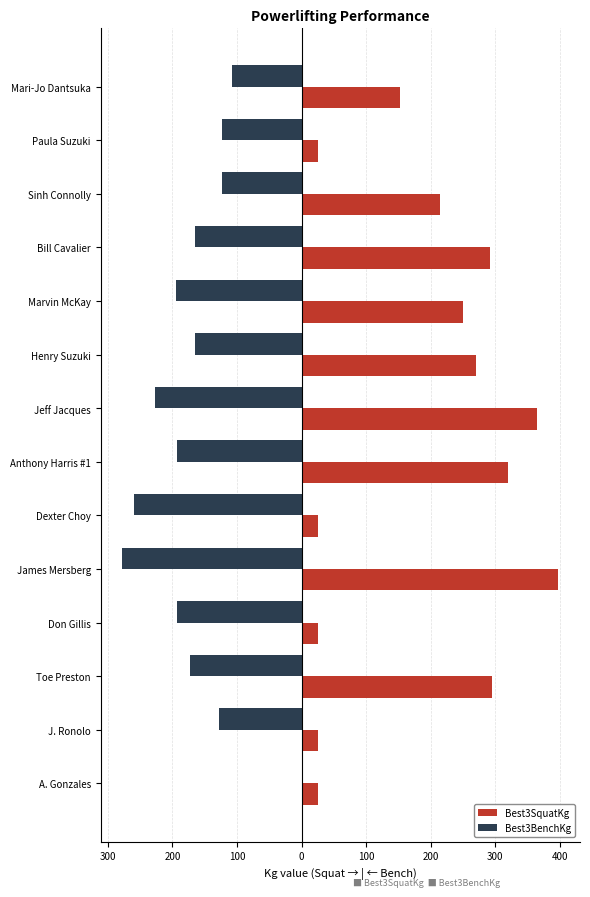

What are all the series names shown in the legend?

Best3SquatKg, Best3BenchKg